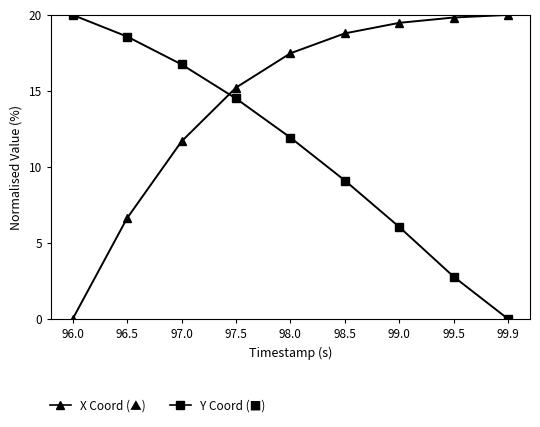

What position from the left is 97.5?

4